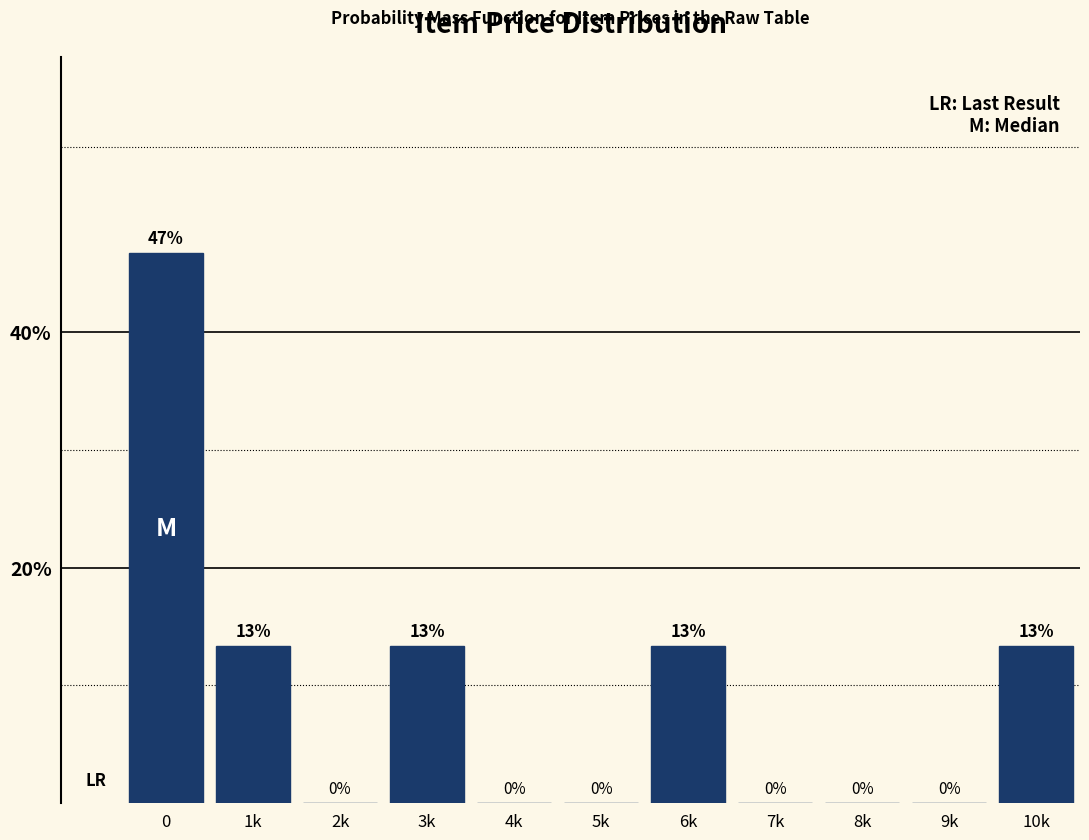

What is the greatest value displayed?

46.7